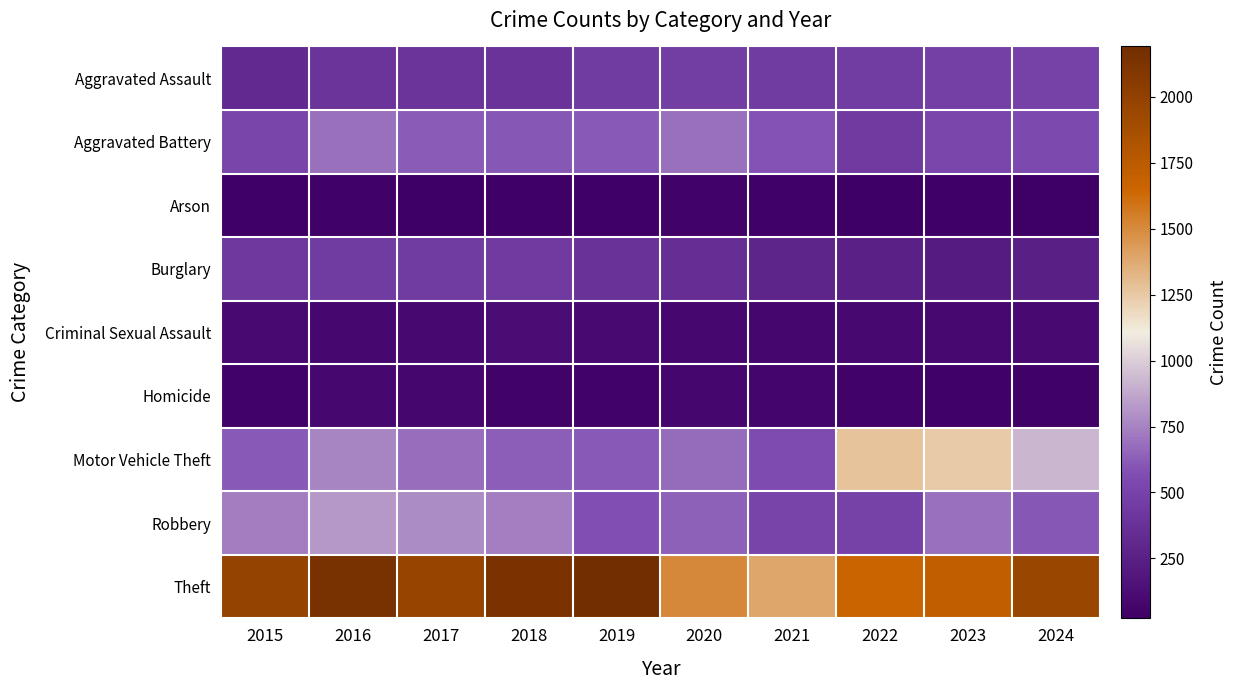

Reading left to right, list all the values displayed in this chart.

Aggravated Assault: 2015=323	2016=402	2017=396	2018=392	2019=452	2020=466	2021=452	2022=458	2023=486	2024=495
Aggravated Battery: 2015=515	2016=691	2017=623	2018=600	2019=608	2020=686	2021=587	2022=446	2023=529	2024=543
Arson: 2015=35	2016=40	2017=23	2018=37	2019=32	2020=55	2021=43	2022=31	2023=39	2024=27
Burglary: 2015=421	2016=451	2017=453	2018=443	2019=383	2020=357	2021=280	2022=253	2023=223	2024=247
Criminal Sexual Assault: 2015=105	2016=87	2017=91	2018=123	2019=102	2020=89	2021=81	2022=93	2023=98	2024=101
Homicide: 2015=50	2016=87	2017=82	2018=56	2019=53	2020=81	2021=69	2022=49	2023=48	2024=48
Motor Vehicle Theft: 2015=614	2016=756	2017=680	2018=631	2019=611	2020=673	2021=560	2022=1272	2023=1244	2024=928
Robbery: 2015=726	2016=819	2017=780	2018=741	2019=577	2020=637	2021=506	2022=495	2023=687	2024=603
Theft: 2015=1981	2016=2148	2017=1968	2018=2140	2019=2190	2020=1512	2021=1392	2022=1664	2023=1712	2024=1948